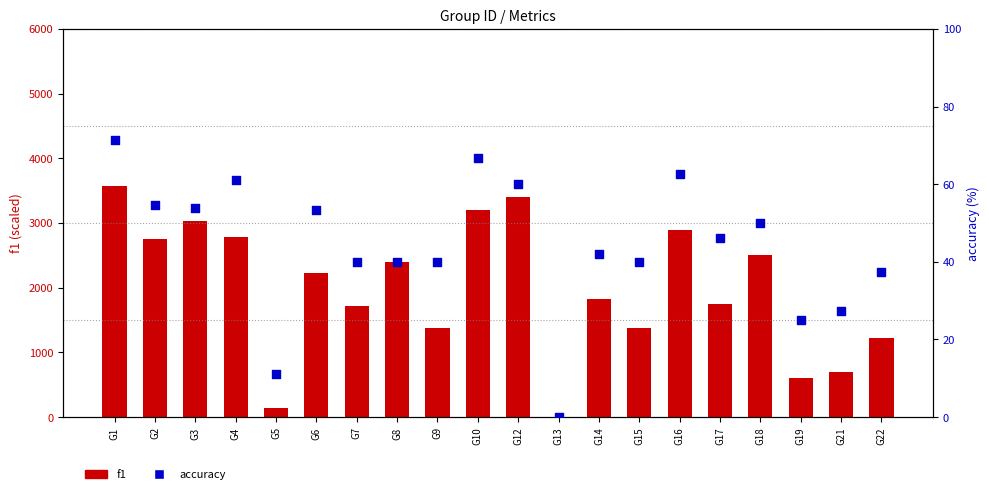

At which category is the sum across all series the highest?

G1